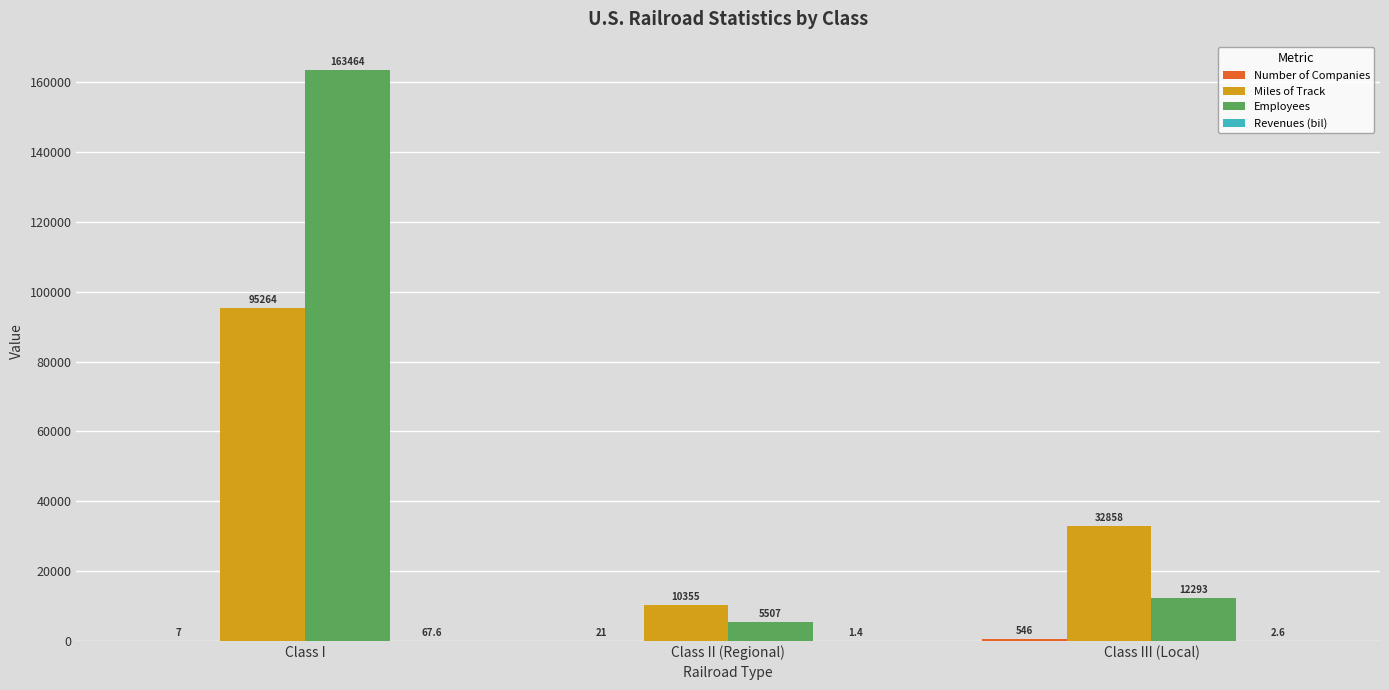

What is the spread (max minus min) of values at Class I?

163457.0